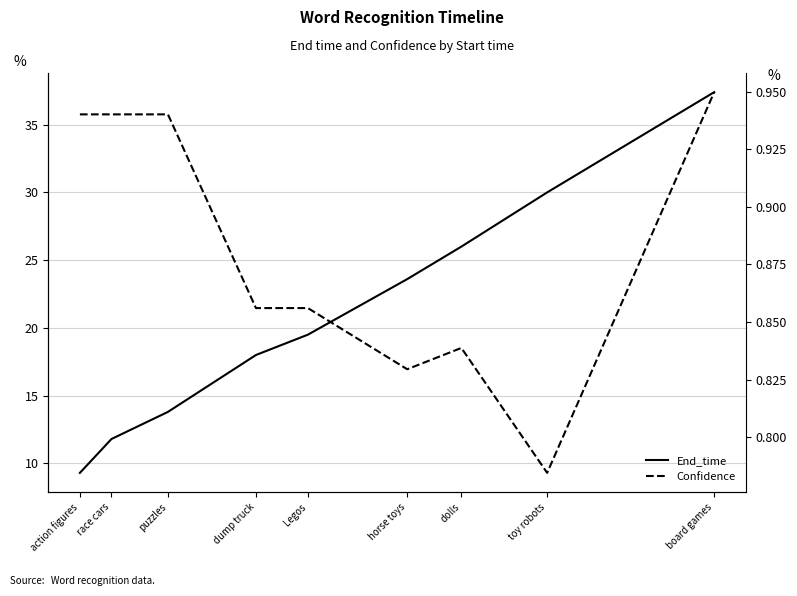

What is the highest value of the Confidence series?

0.9